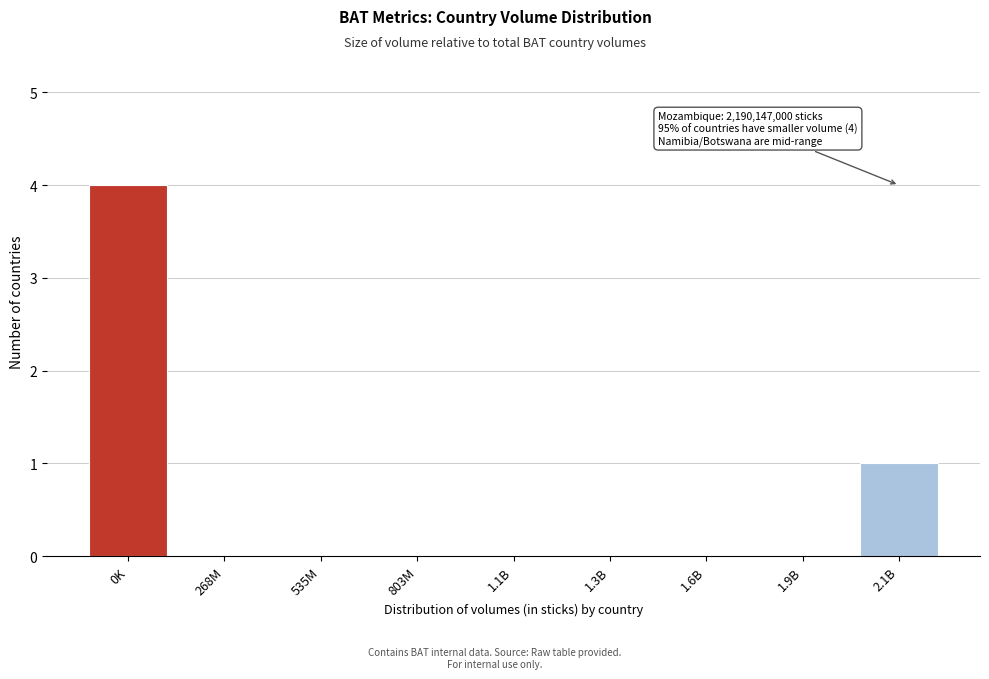

Reading left to right, transcribe all the data shown in this chart.

0K=4	268M=0	535M=0	803M=0	1.1B=0	1.3B=0	1.6B=0	1.9B=0	2.1B=1